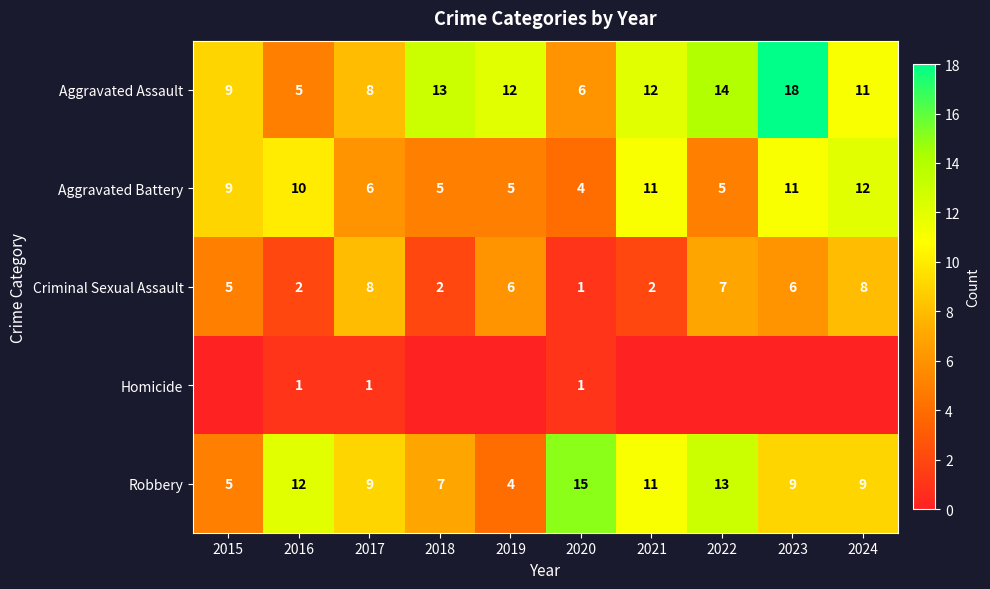

Read the Aggravated Battery value at 2020.

4